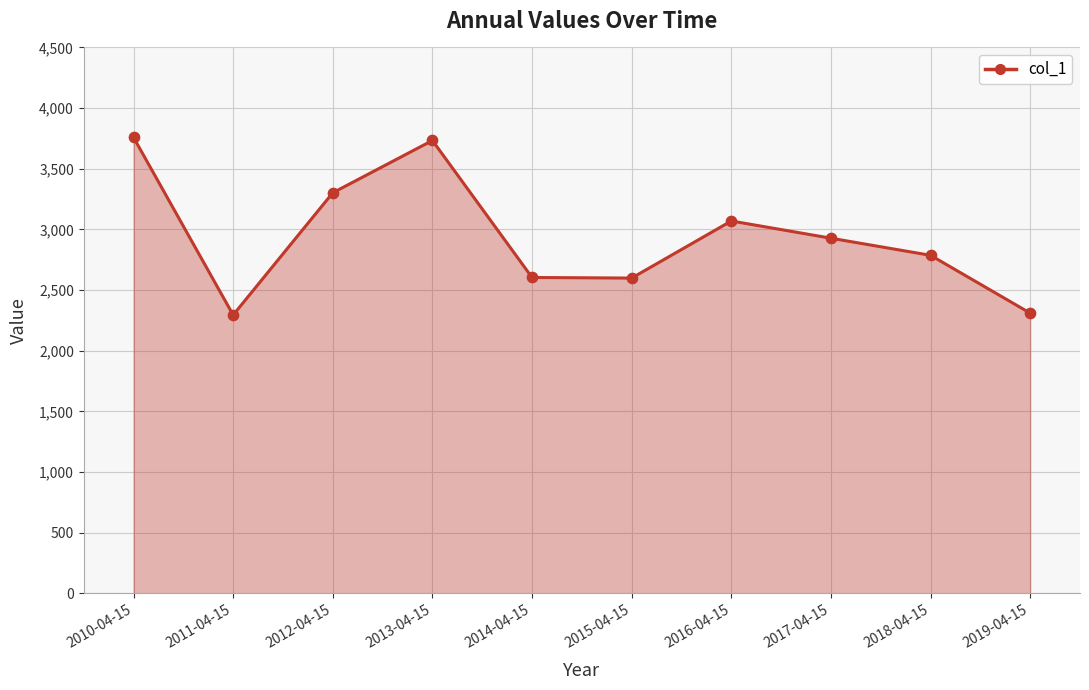

Approximately how many times larger is the value at 2016-04-15 compared to 2011-04-15?

1.3